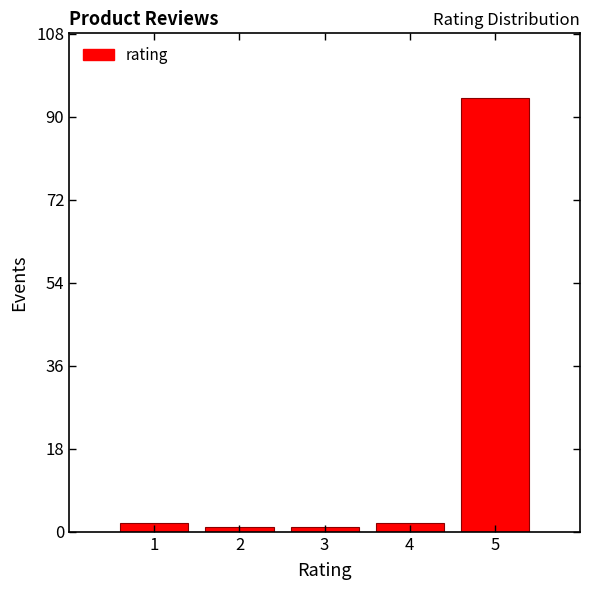

What is the height of the bar covering 4.5 to 5.5 on the x-axis? The values are not printed on the chart, so give them approximately, as read against the axis.

94